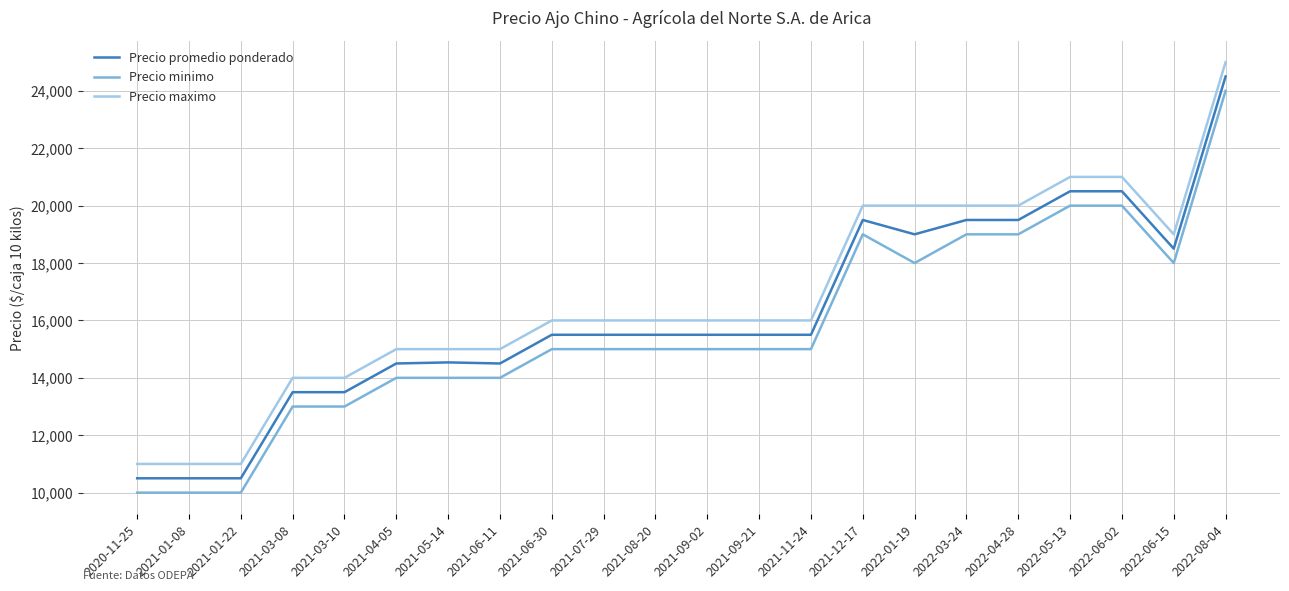

At which category does the chart reach its peak across all series?

2022-08-04